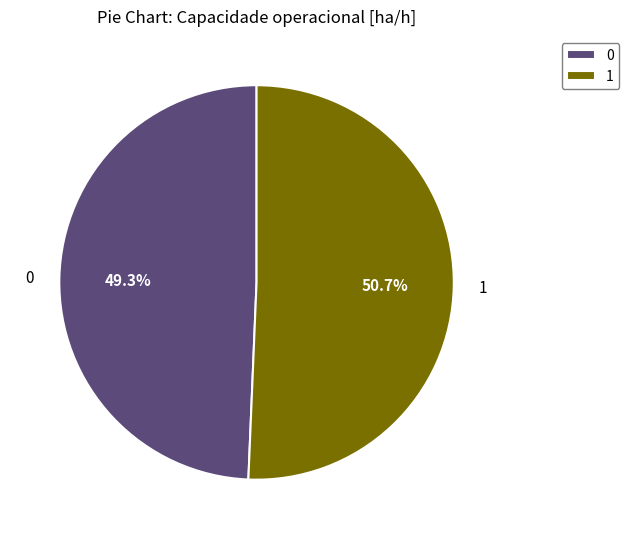

Combined, what portion of the pie is 0 and 1?

100.0%